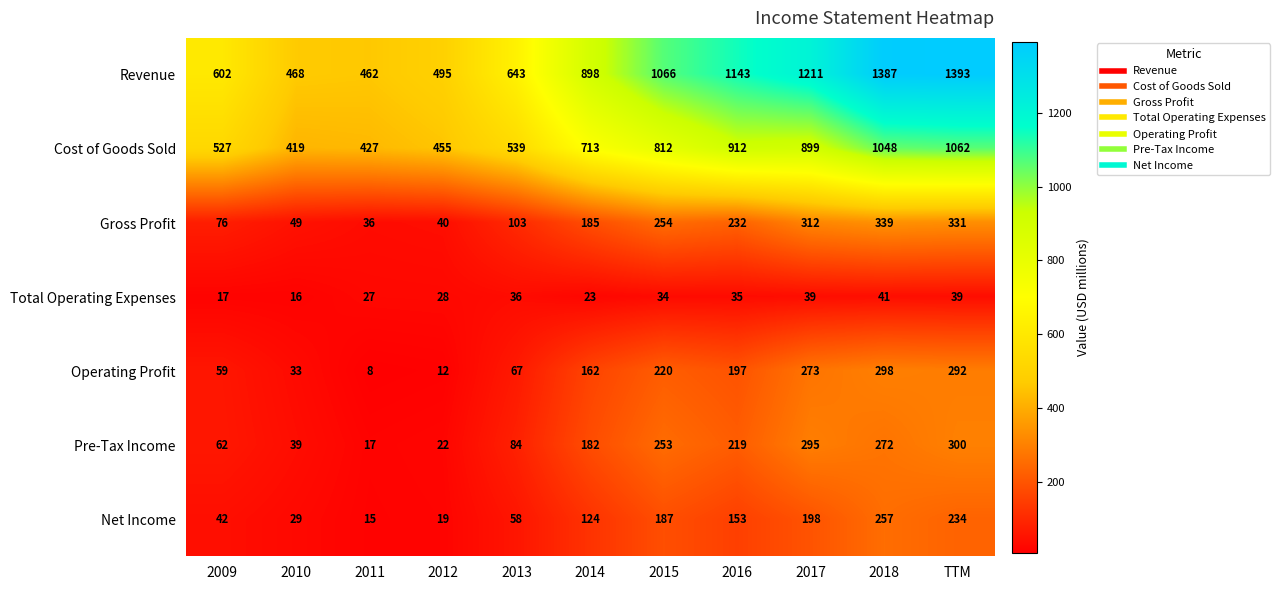

Which series has the largest range (max minus min)?

Revenue